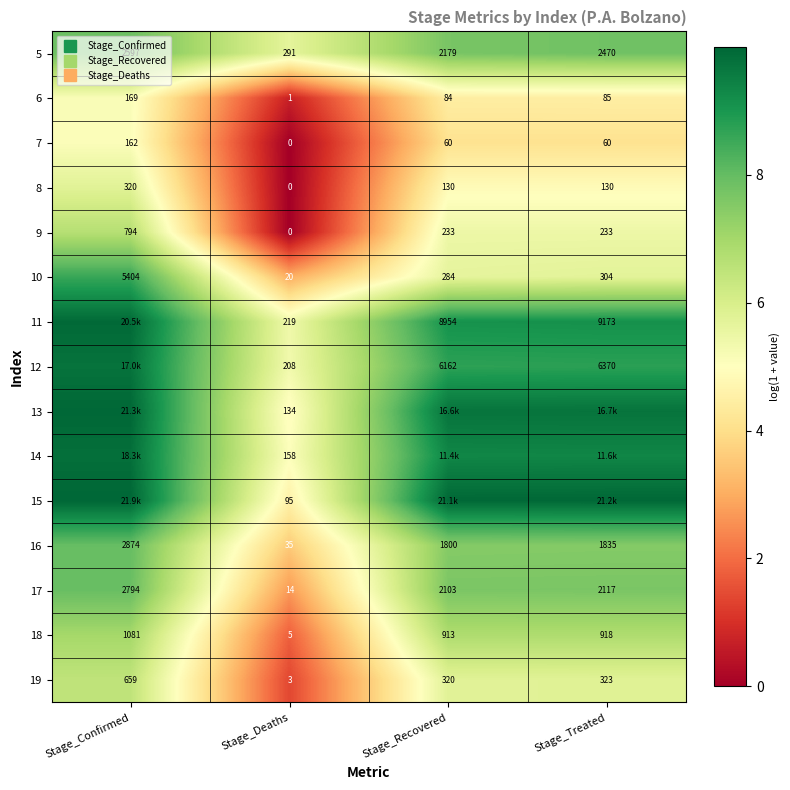

List the series in order of their peak value, lowest first.

7, 6, 8, 19, 9, 18, 5, 17, 16, 10, 12, 14, 11, 13, 15